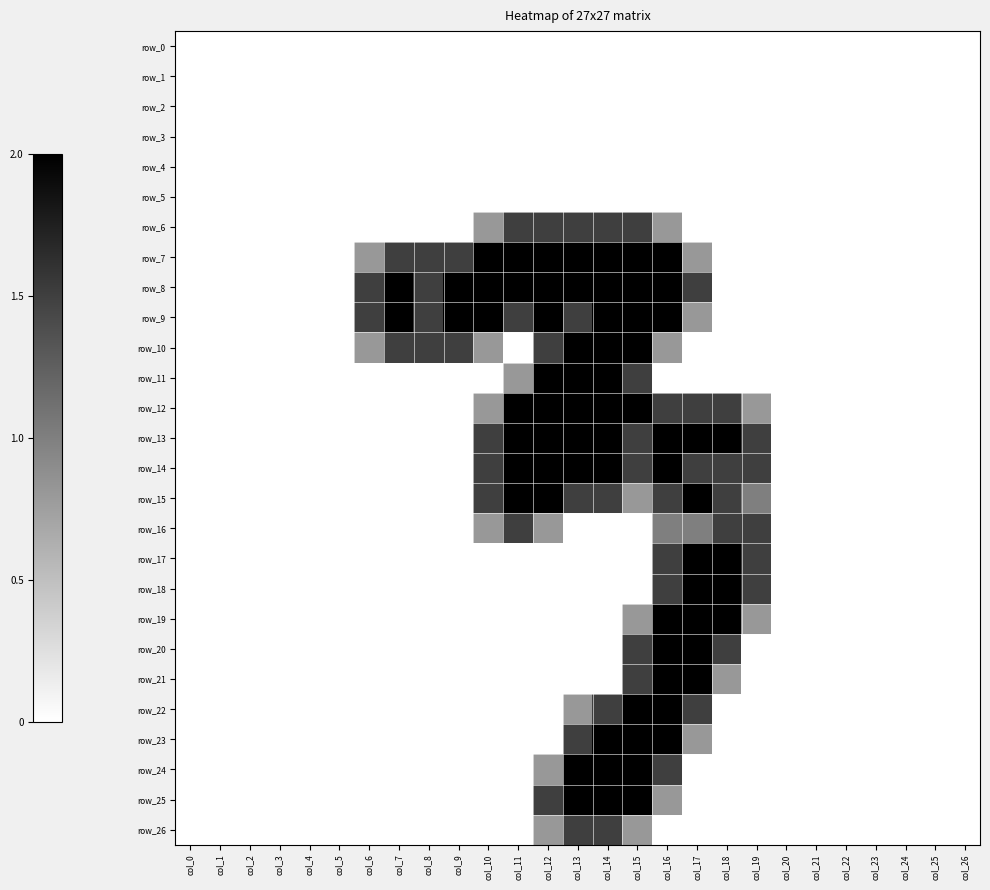

What is the difference between the row_19 values at col_16 and col_0?

2.0